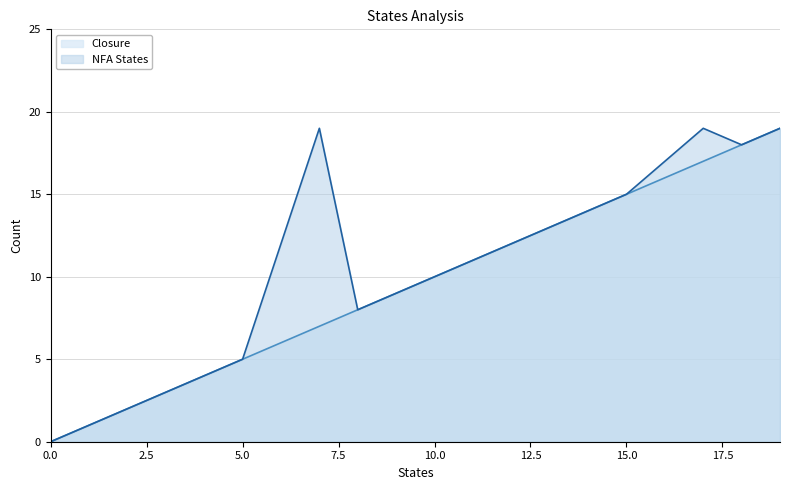

At how many categories does at least one series exceed 10?

7